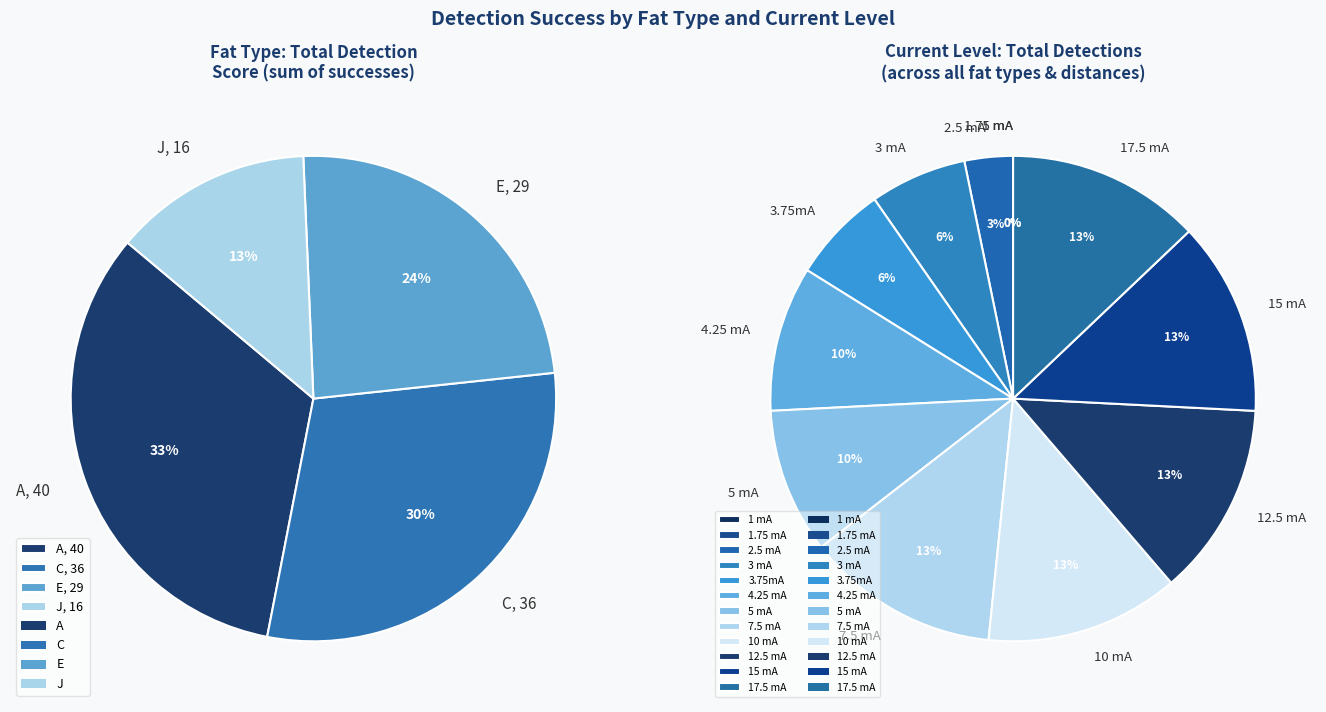

Does 1.75 mA account for over 50% of the chart?

No